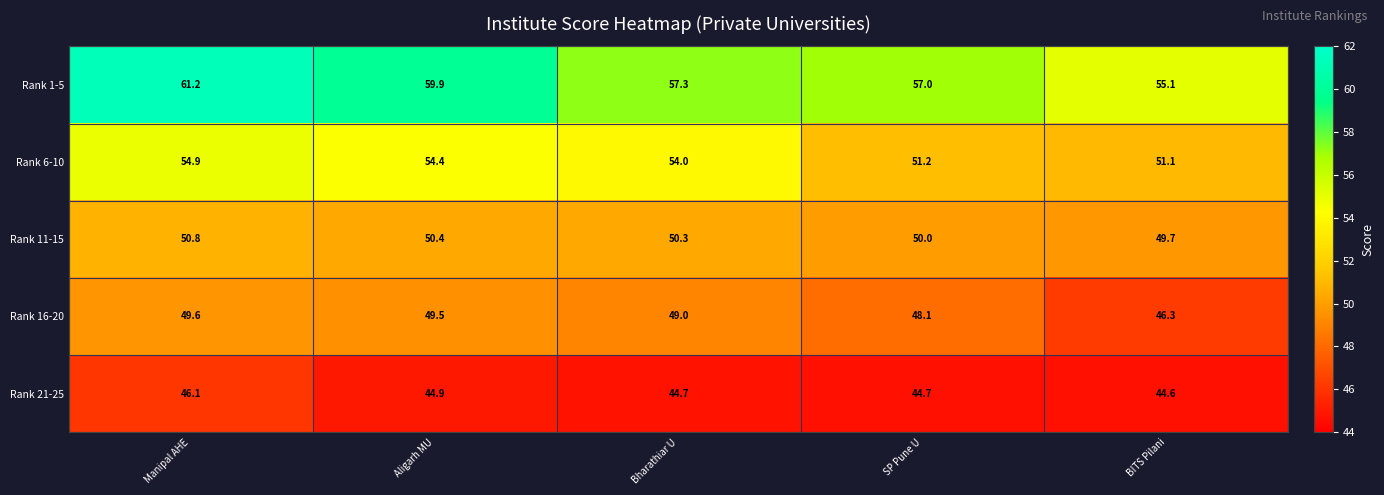

What is the total value across all series at Aligarh MU?

259.1